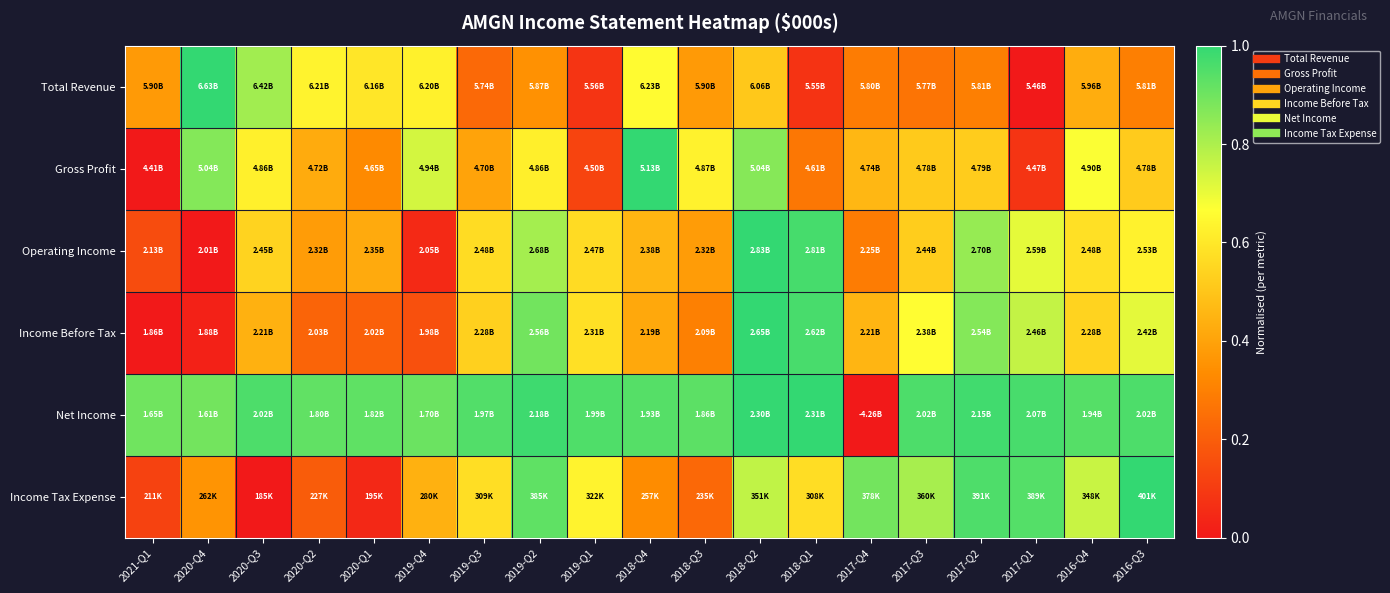

How many distinct data groups are displayed?

6